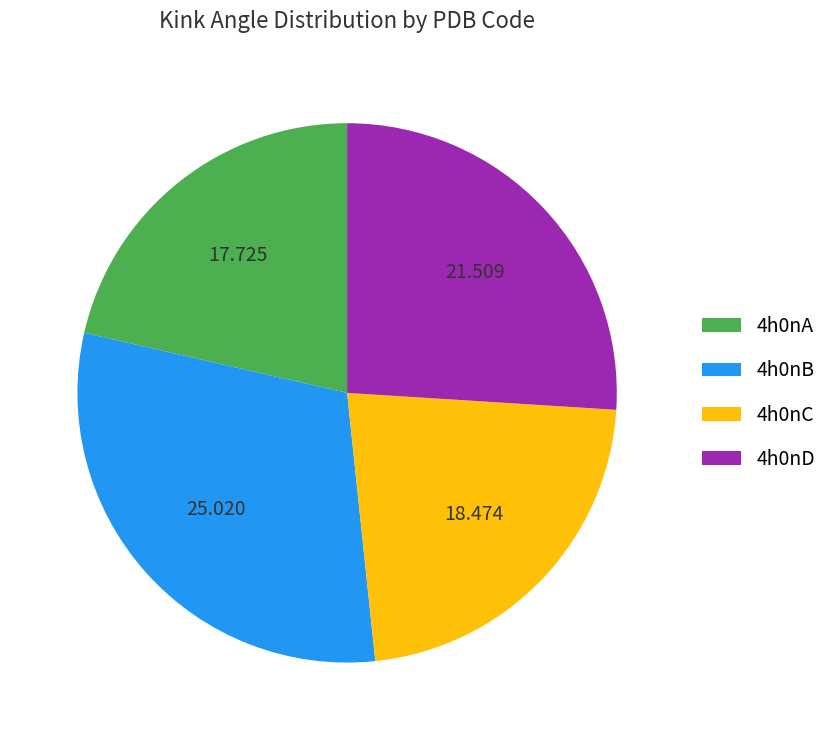

Do 4h0nB and 4h0nA together represent more than half of the pie?

Yes